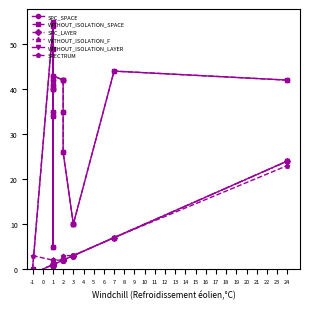

What is the average value of the WITHOUT_ISOLATION_SPACE series?

34